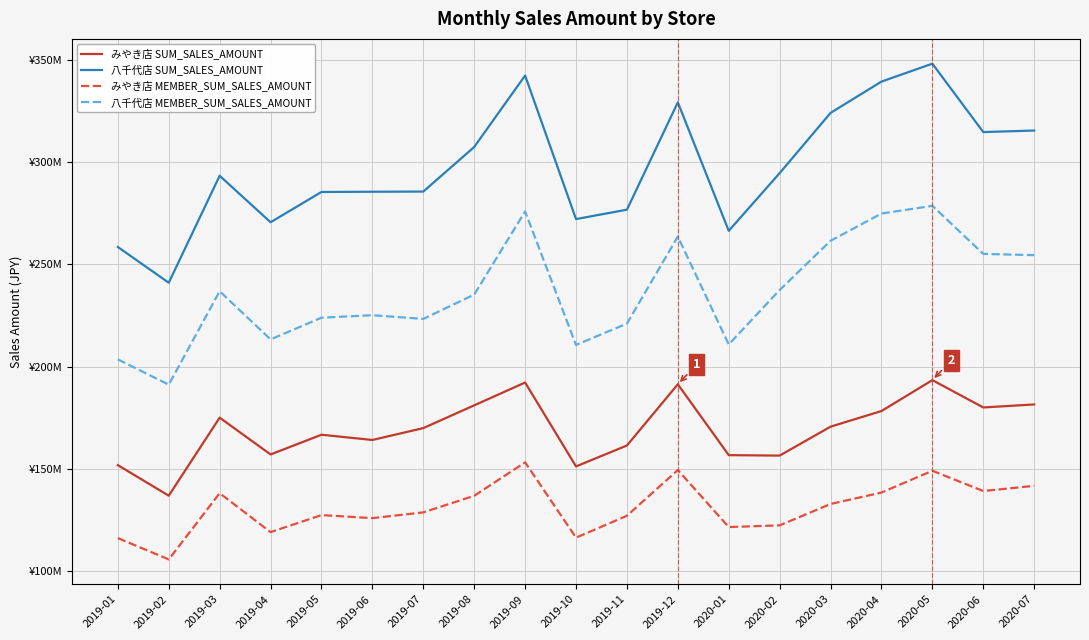

Is it true that 八千代店 SUM_SALES_AMOUNT equals 294733484 at 2020-02?

True